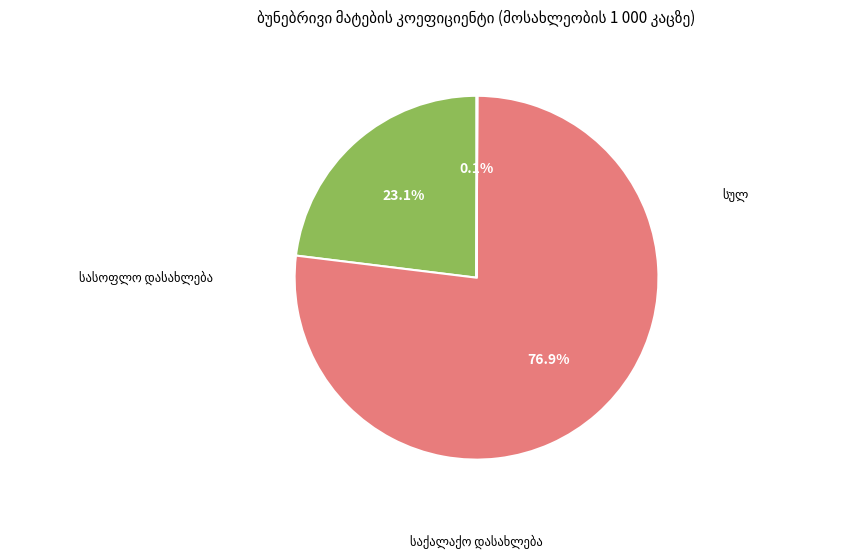

Does any single category account for the majority?

Yes